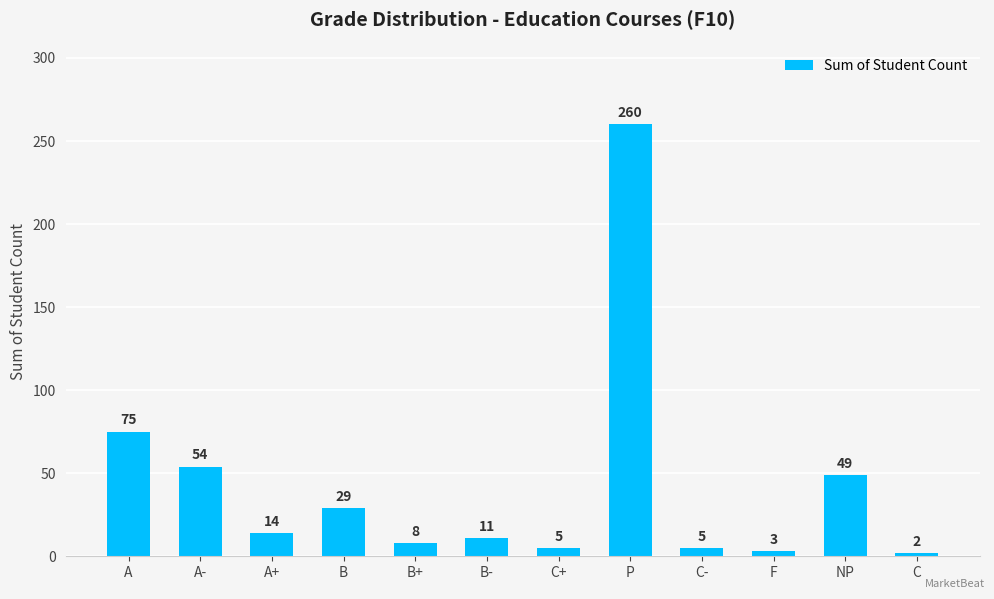

Reading left to right, transcribe all the data shown in this chart.

A=75	A-=54	A+=14	B=29	B+=8	B-=11	C+=5	P=260	C-=5	F=3	NP=49	C=2